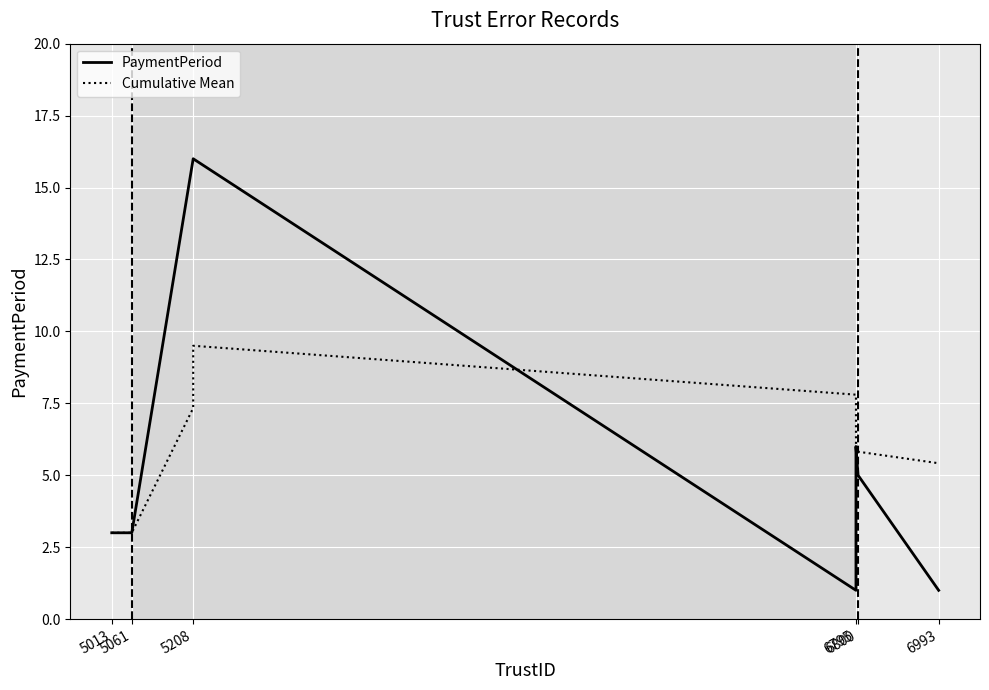

What is the sum of the Cumulative Mean values at 6795 and 5208?

16.8